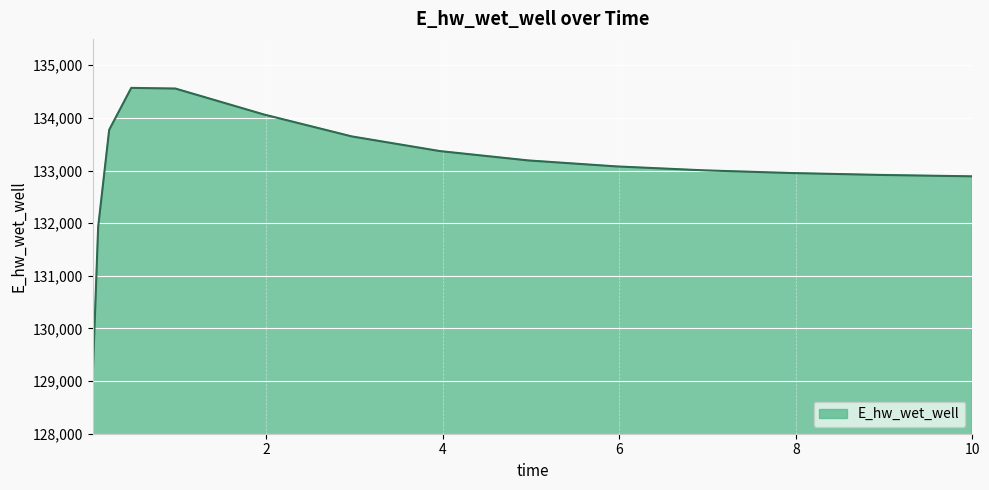

What is the difference between the maximum and minimum values?

5520.8